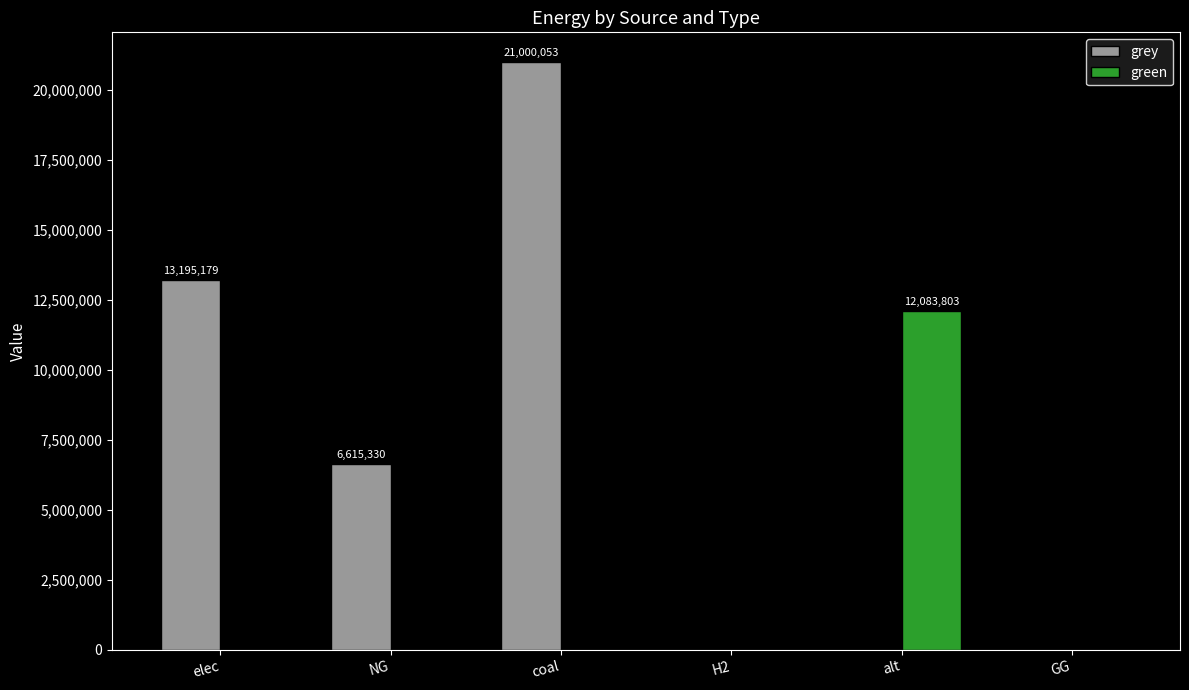

What is the sum of all green values?

12083802.7